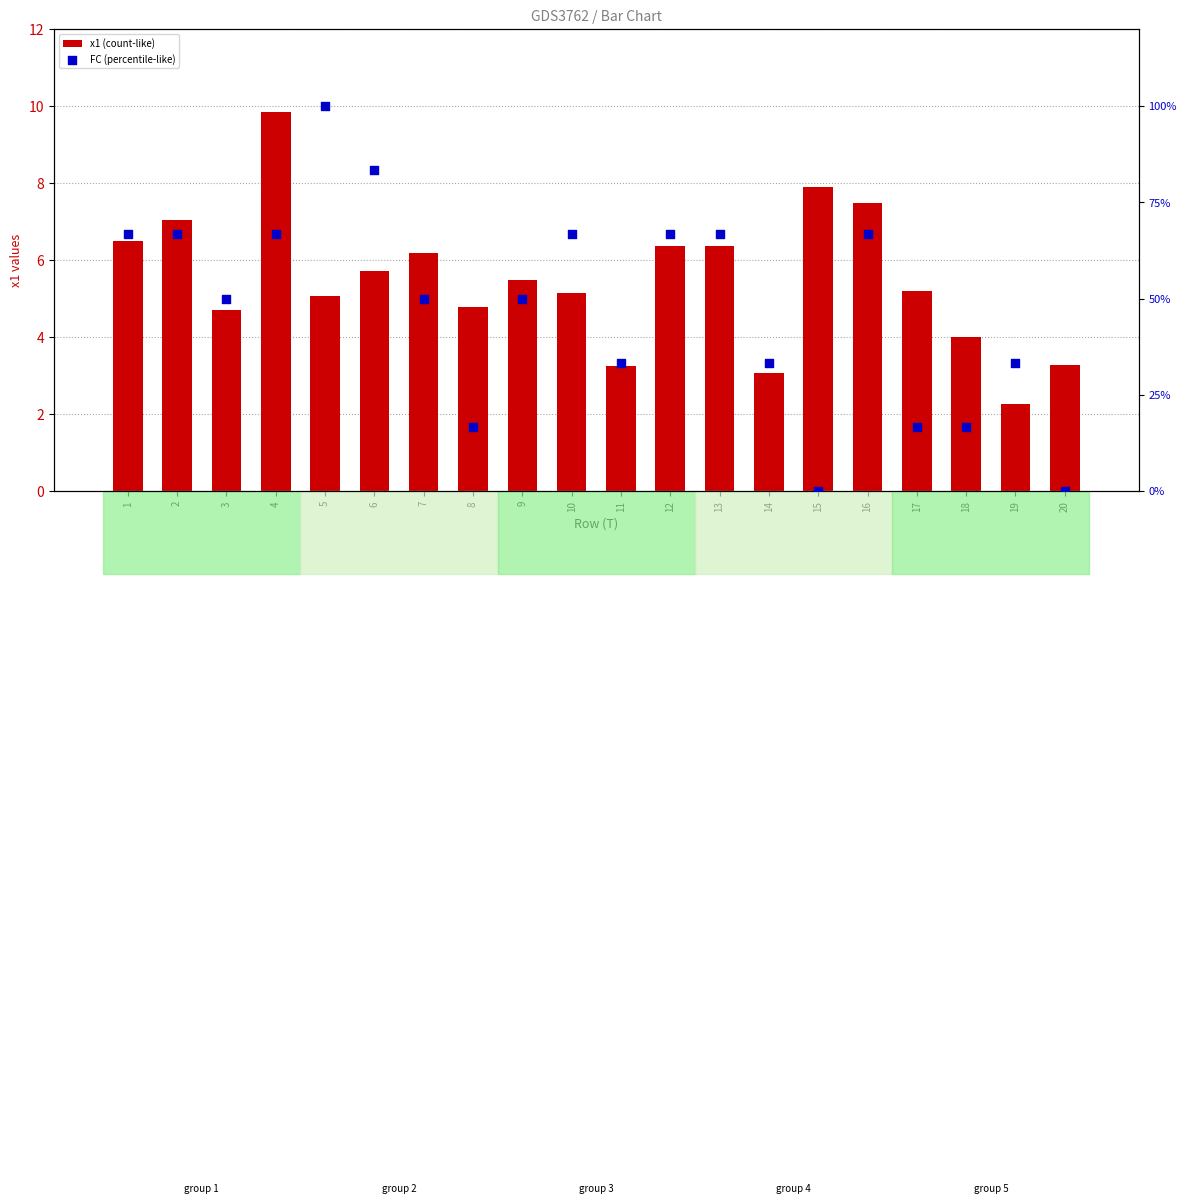

At how many categories does at least one series exceed 59?

9